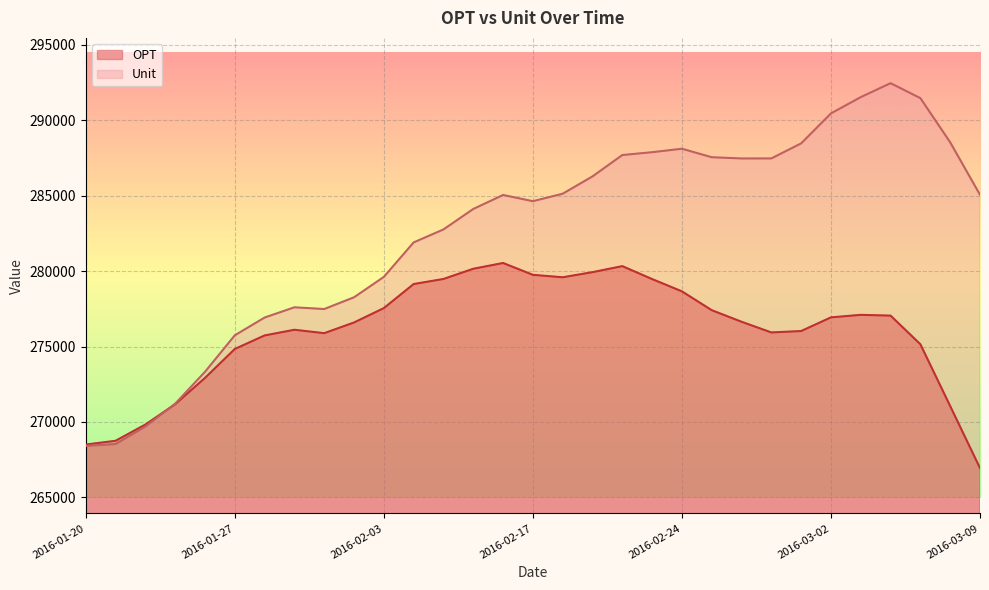

What position from the left is 2016-02-04?

12